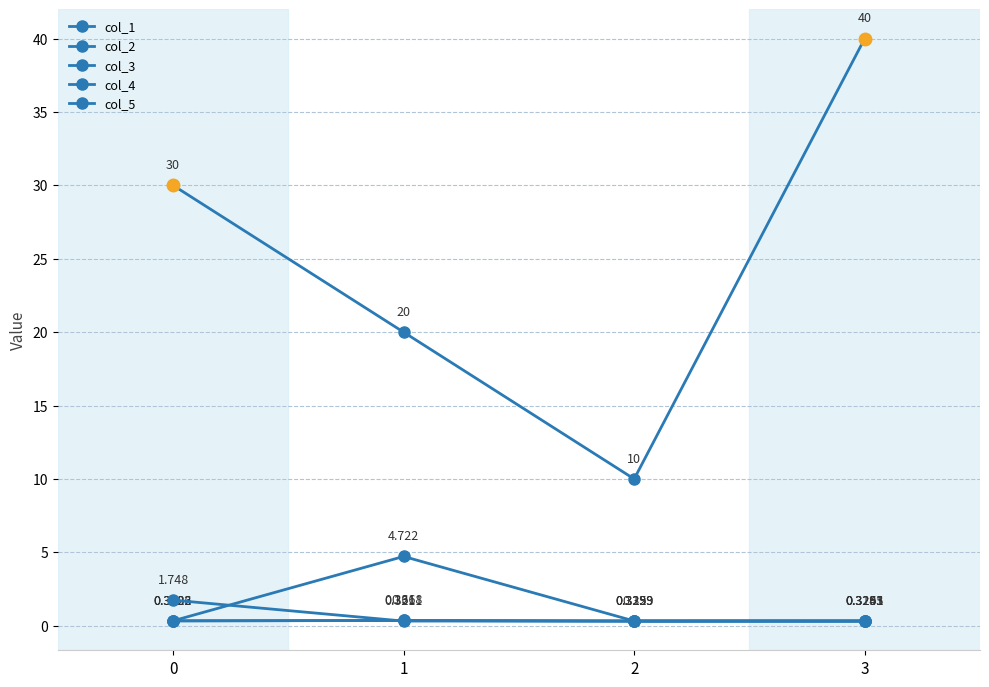

How many distinct data groups are displayed?

5